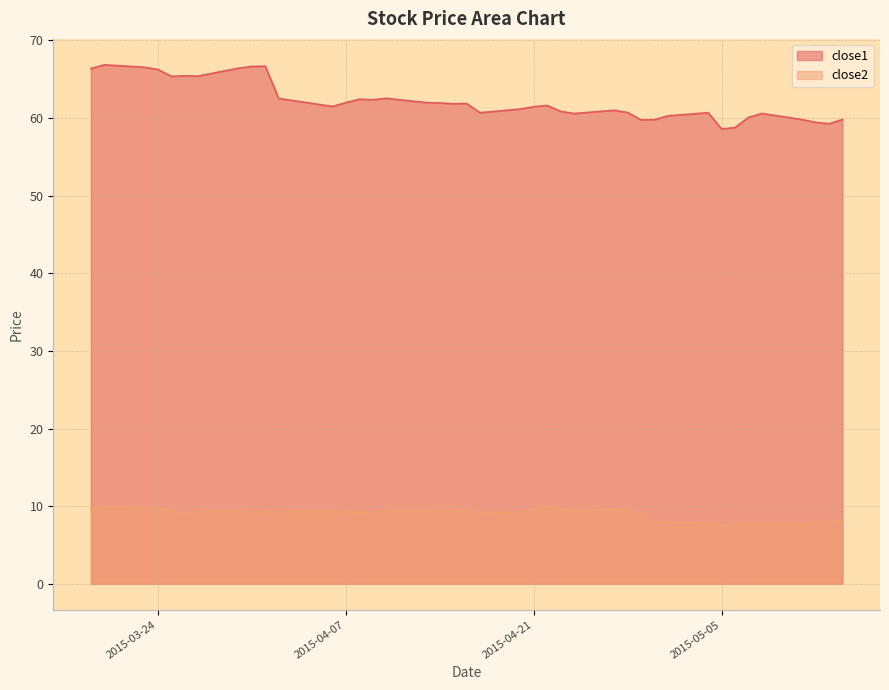

What is the difference between the highest and lowest values at 2015-04-23?

51.2